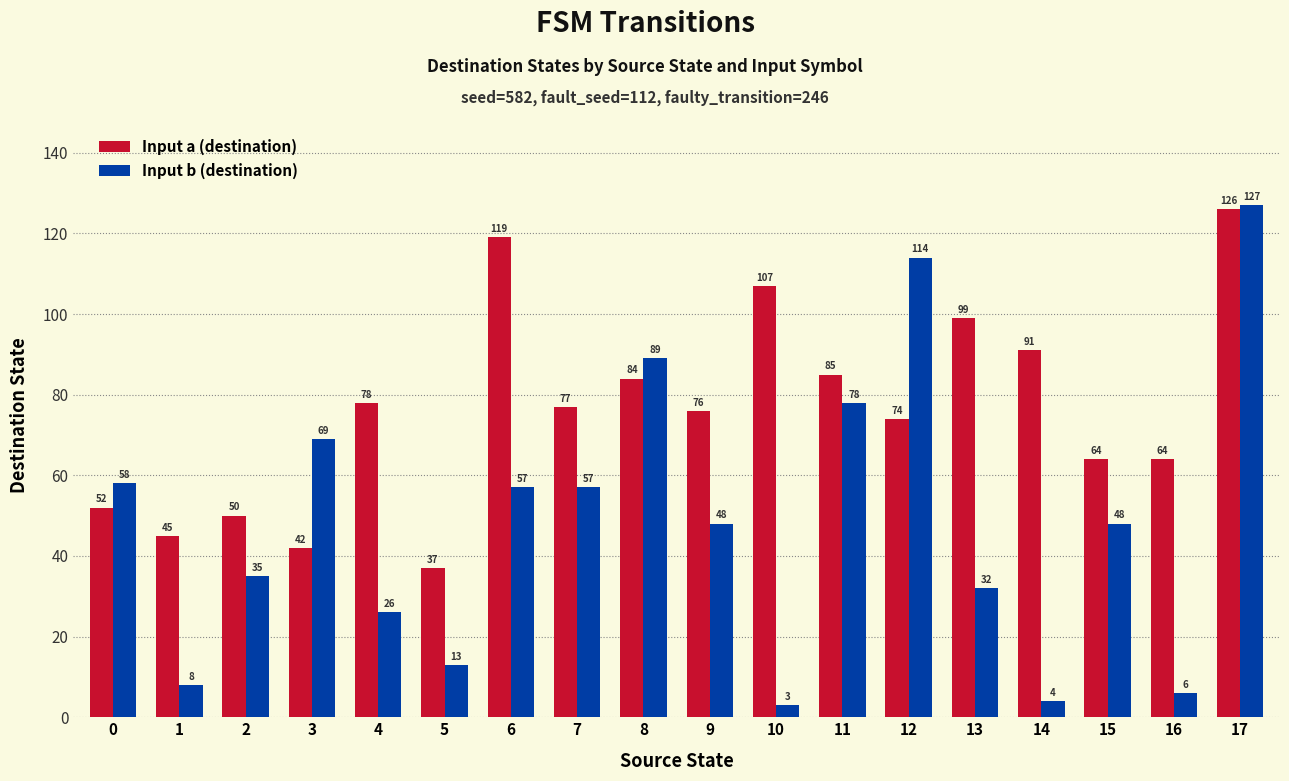

At 12, list the series in order from largest to smallest.

Input b (destination), Input a (destination)